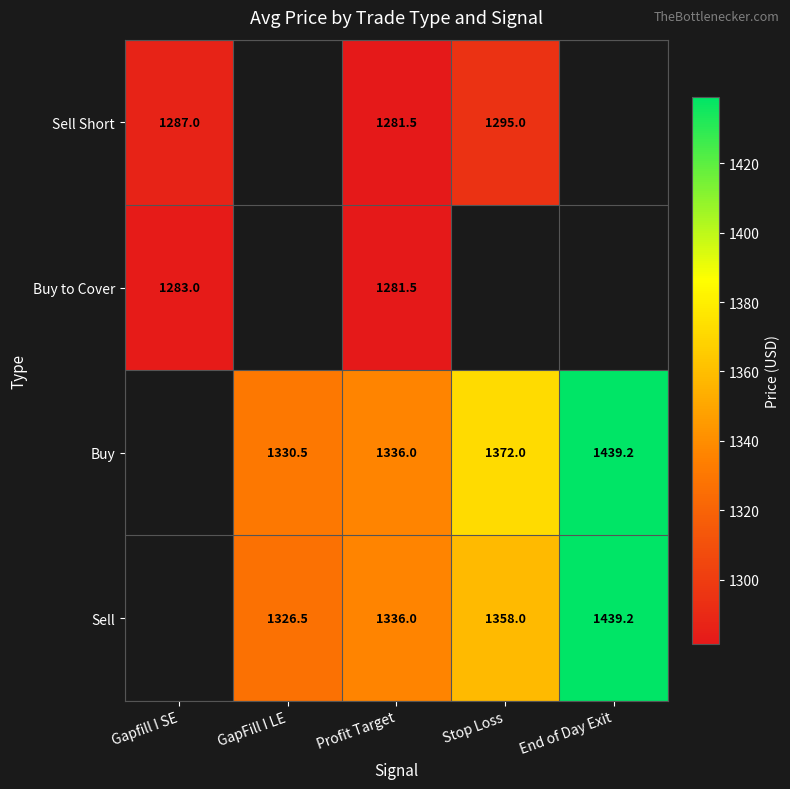

What is the difference between the Sell values at Profit Target and End of Day Exit?

103.2